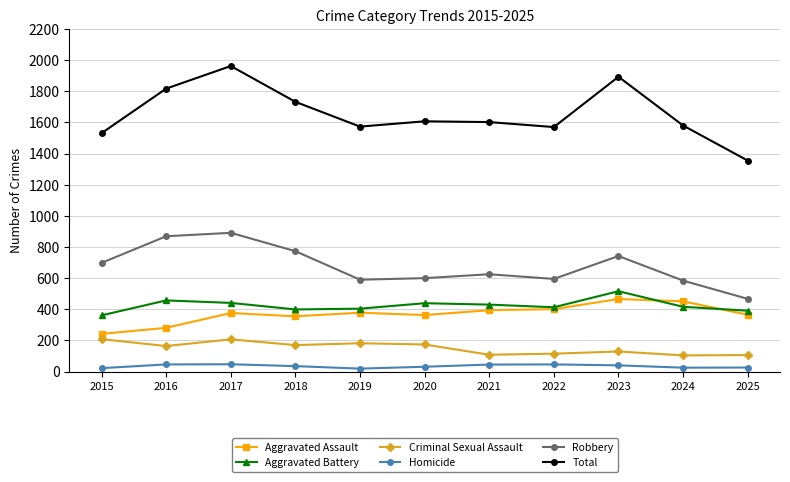

How many data points does each series have?

11